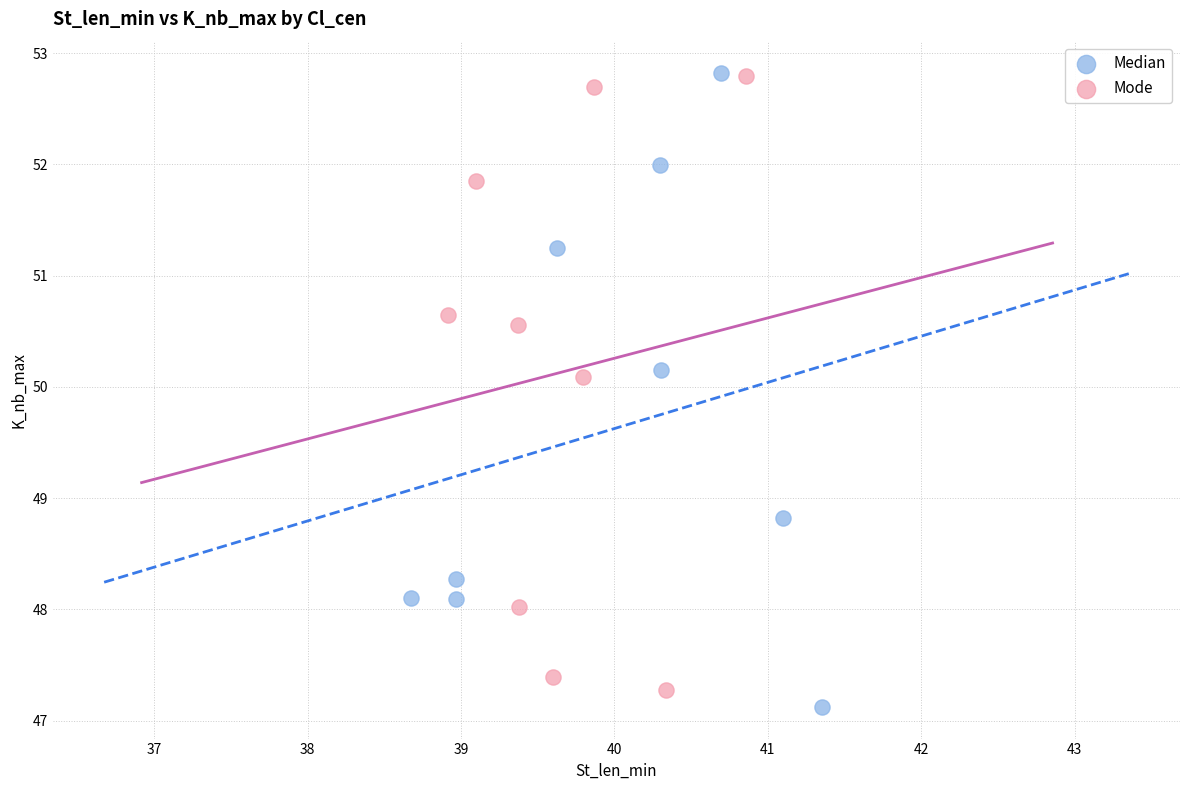

Which series has the widest spread of Y values?

Median